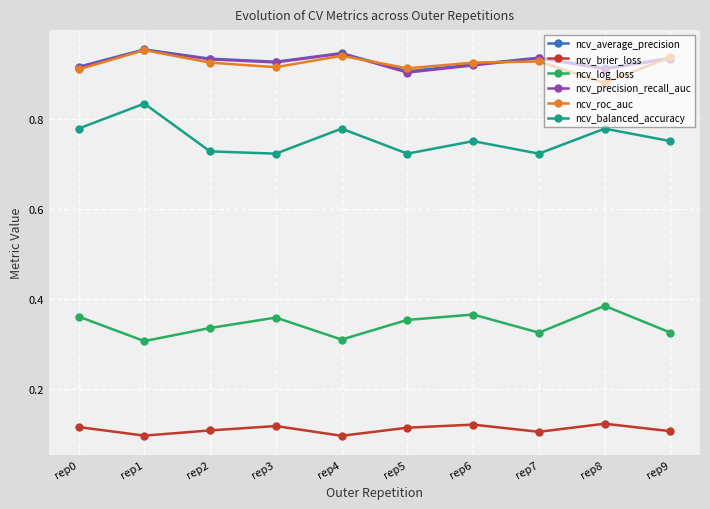

Which series has the largest range (max minus min)?

ncv_balanced_accuracy